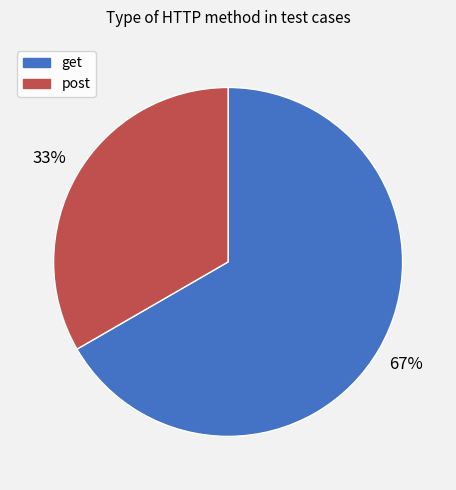

Is there a majority slice in this chart?

Yes